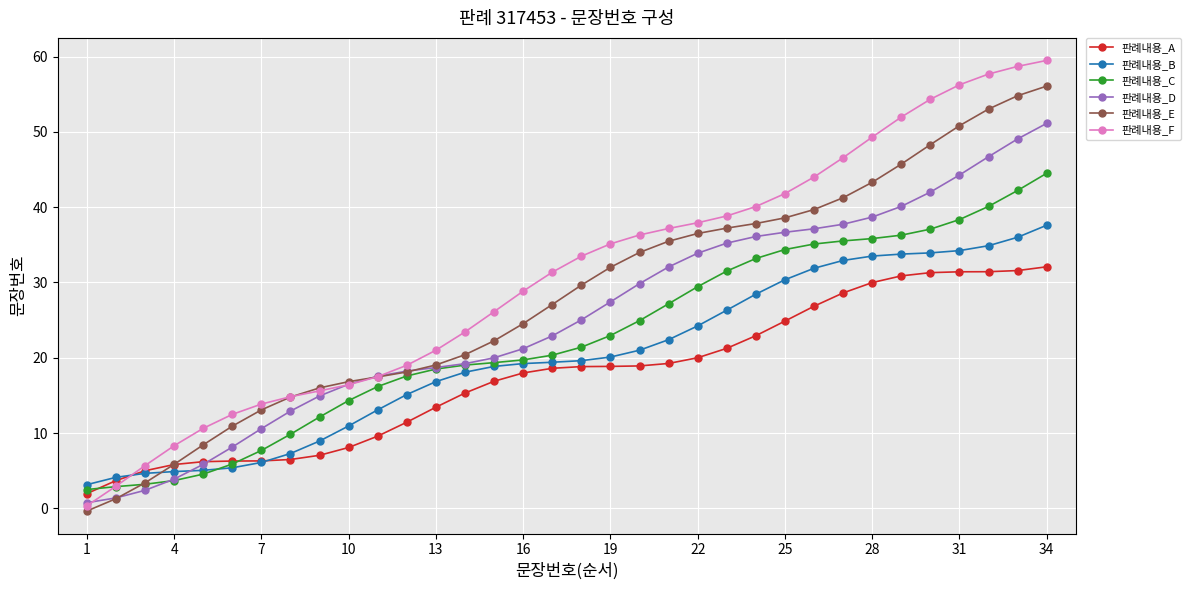

Which series has the largest total across all categories?

판례내용_F